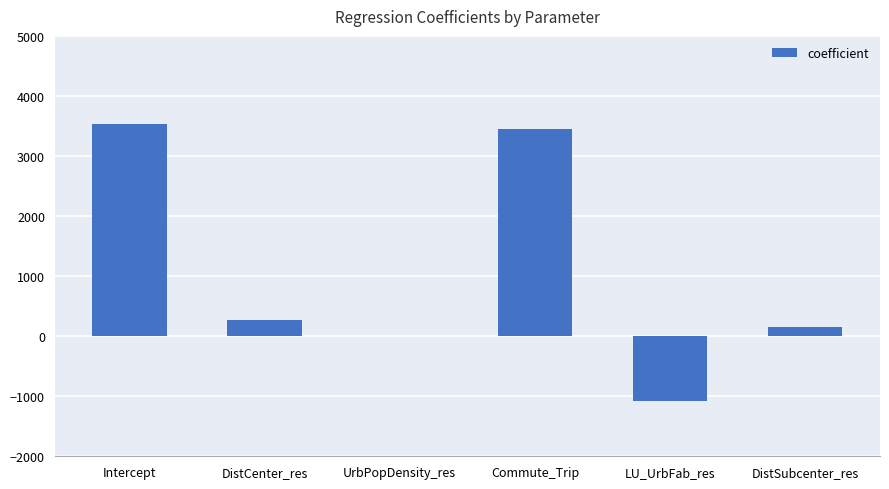

What is the difference between the values at UrbPopDensity_res and Commute_Trip?

3448.8